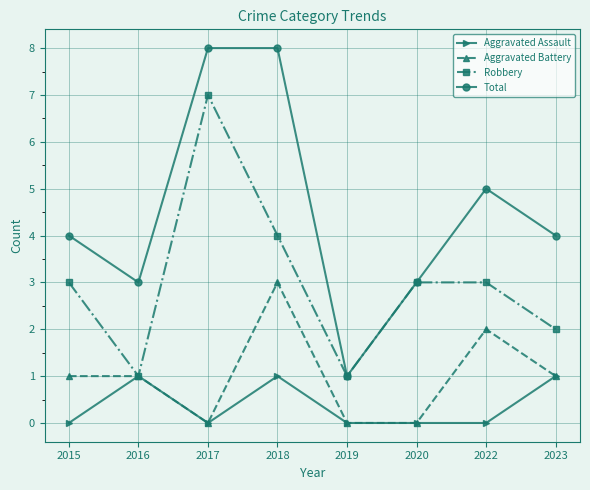

Is it true that Total equals 4 at 2015?

True